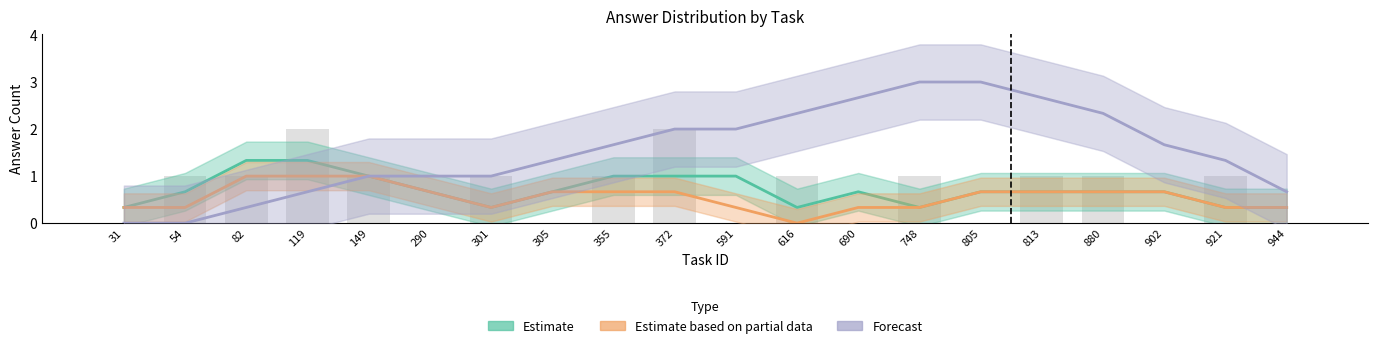

What is the difference between the highest and lowest values at 902?

1.0